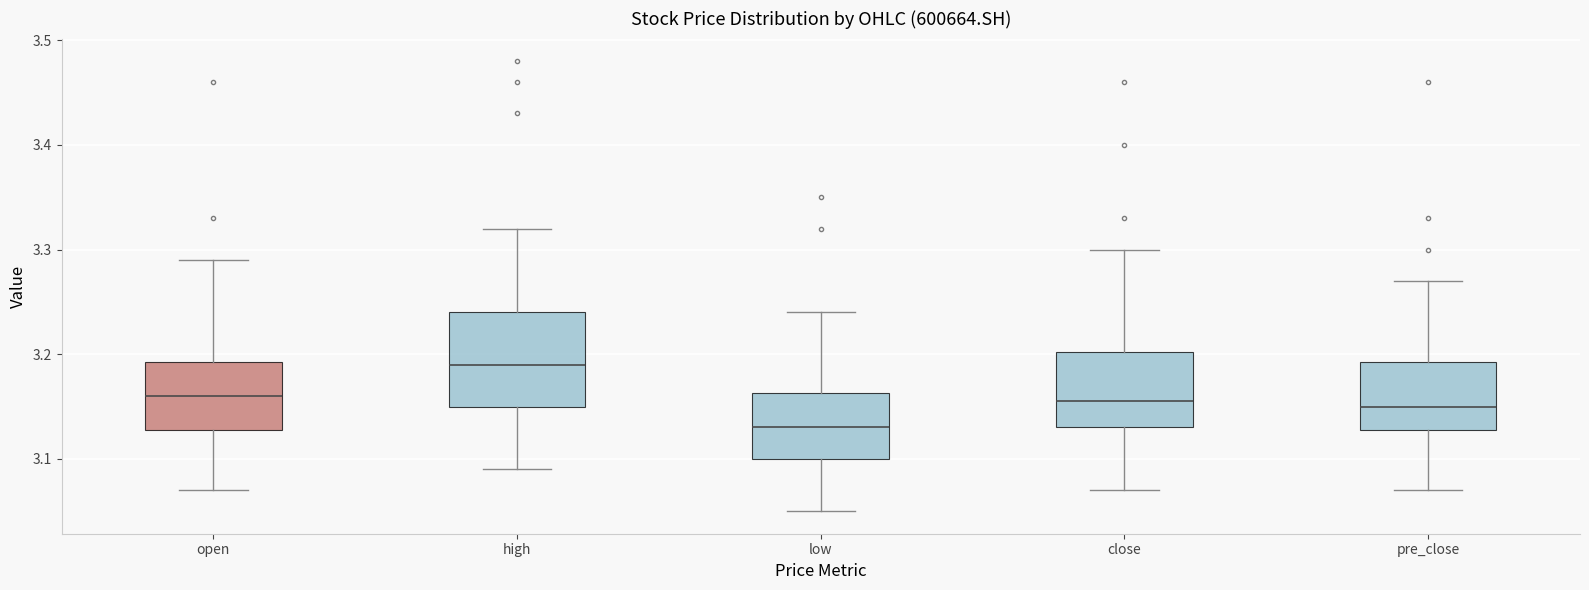

Reading left to right, read every box against the y-axis: the position of its median line, the range the box covers, and the ends of its whiskers. The values are not printed on the chart, so give them approximately, as read against the axis.

open: median 3.16, box 3.13 to 3.19, whiskers 3.07 to 3.29
high: median 3.19, box 3.15 to 3.24, whiskers 3.09 to 3.32
low: median 3.13, box 3.10 to 3.16, whiskers 3.05 to 3.24
close: median 3.16, box 3.13 to 3.20, whiskers 3.07 to 3.30
pre_close: median 3.15, box 3.13 to 3.19, whiskers 3.07 to 3.27